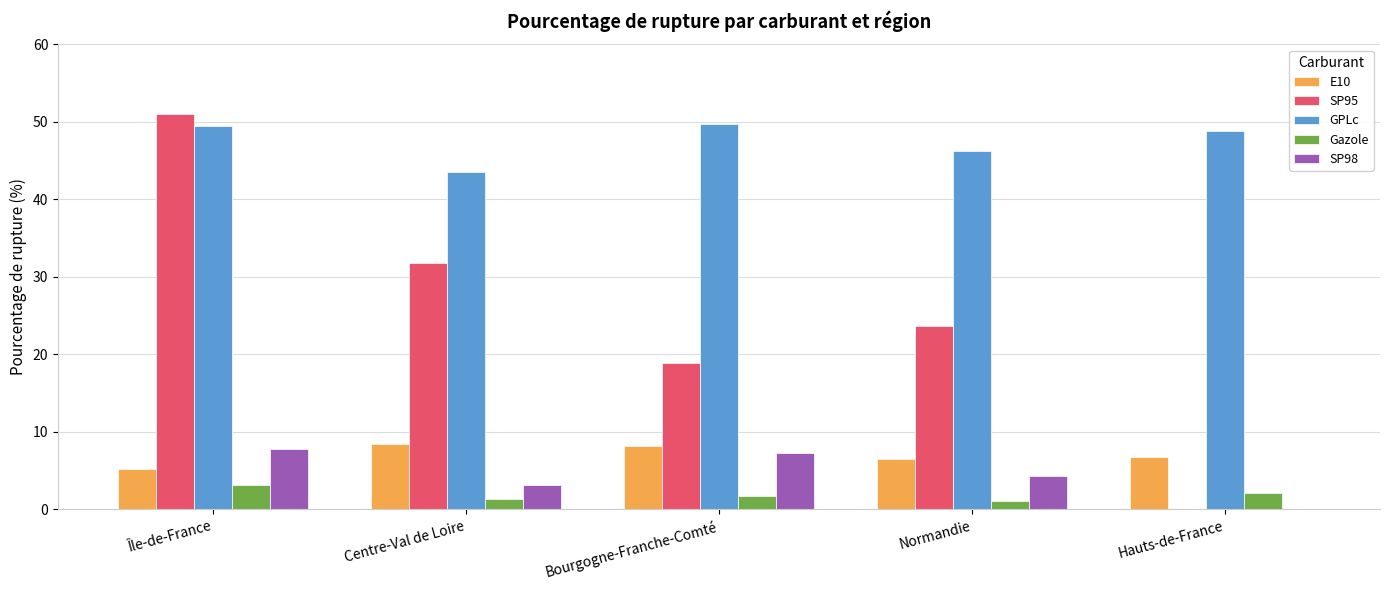

What is the sum of the SP98 values at Hauts-de-France and Bourgogne-Franche-Comté?

7.2